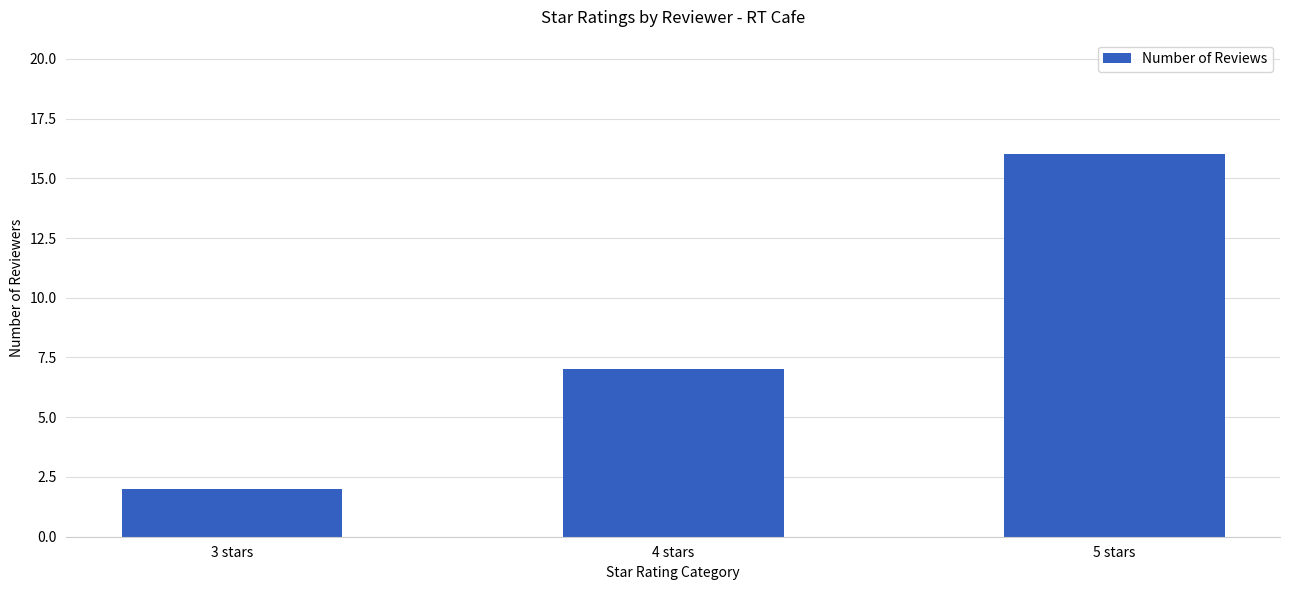

What value does the data have at 5 stars, to the nearest 10?

20